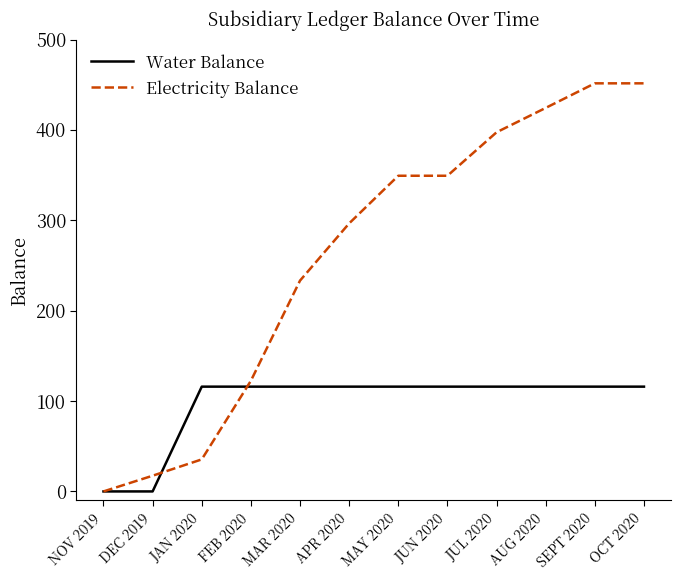

Is it true that Electricity Balance equals 203.0 at JUL 2020?

False